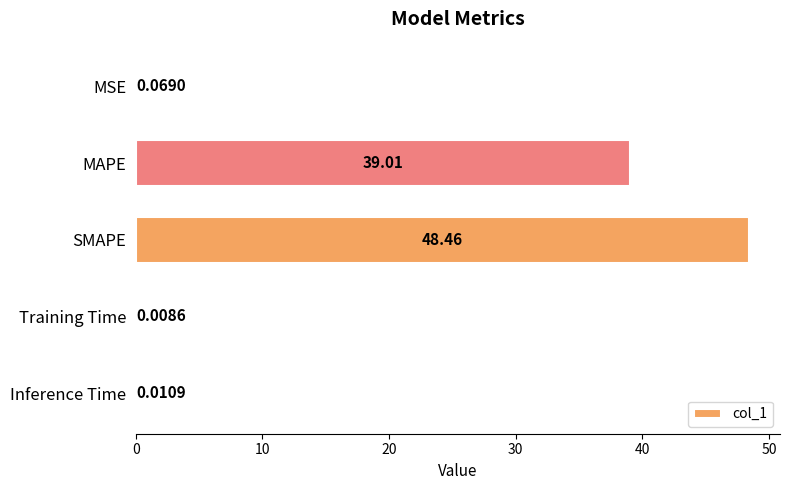

At which category does the chart reach its peak across all series?

SMAPE